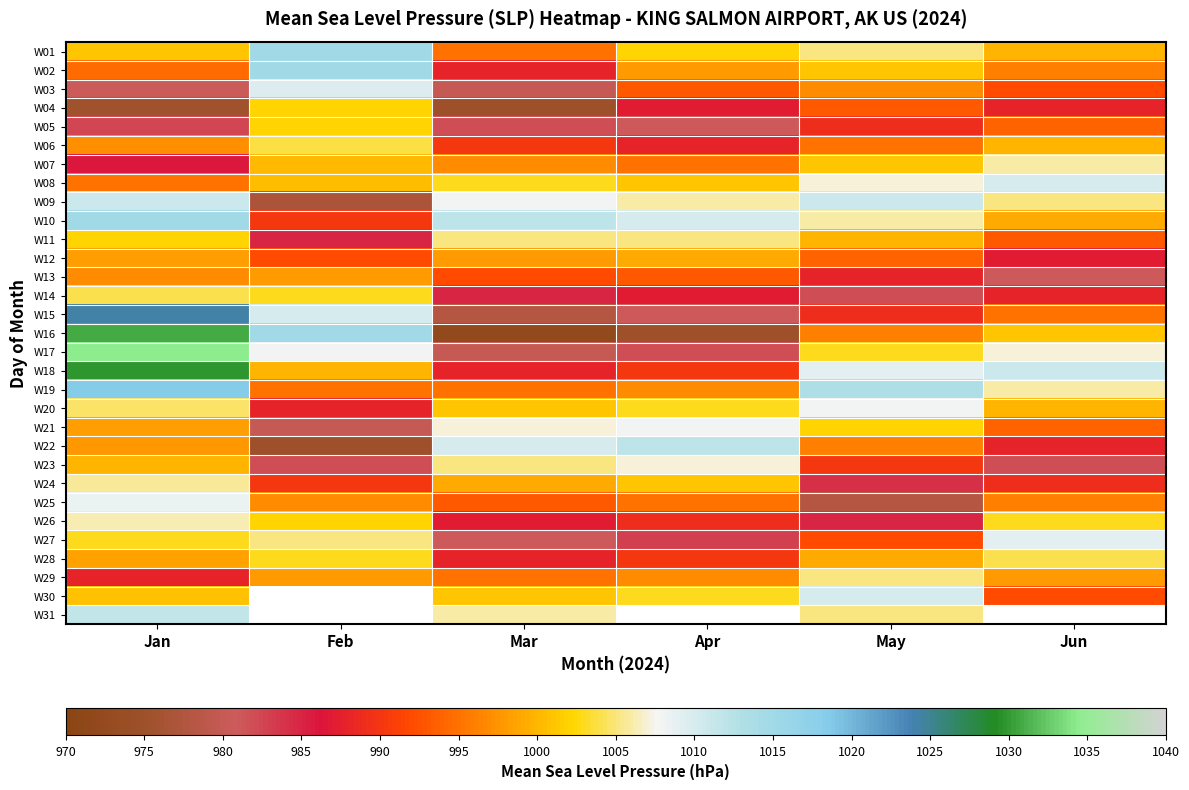

What is the smallest value displayed?

972.0